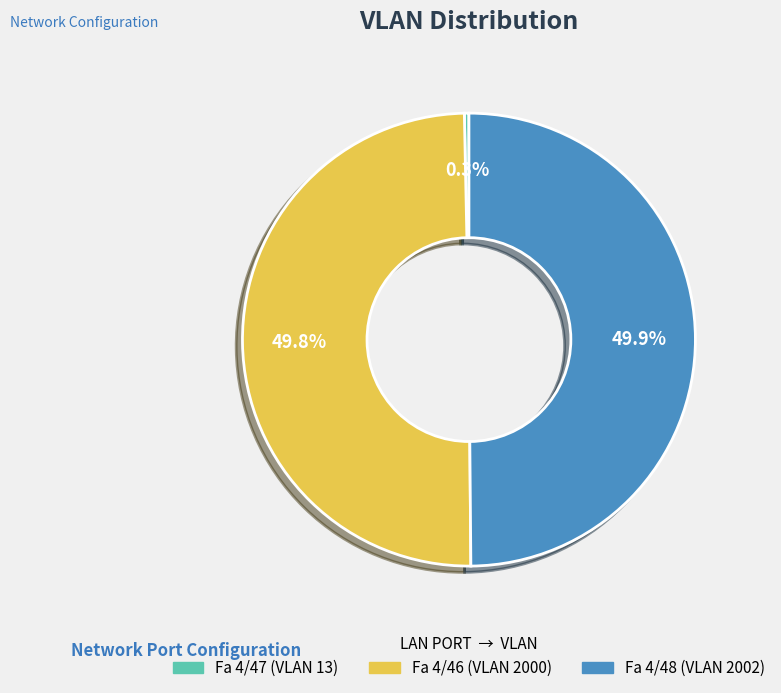

How much of the chart is everything except Fa 4/46?

50.2%